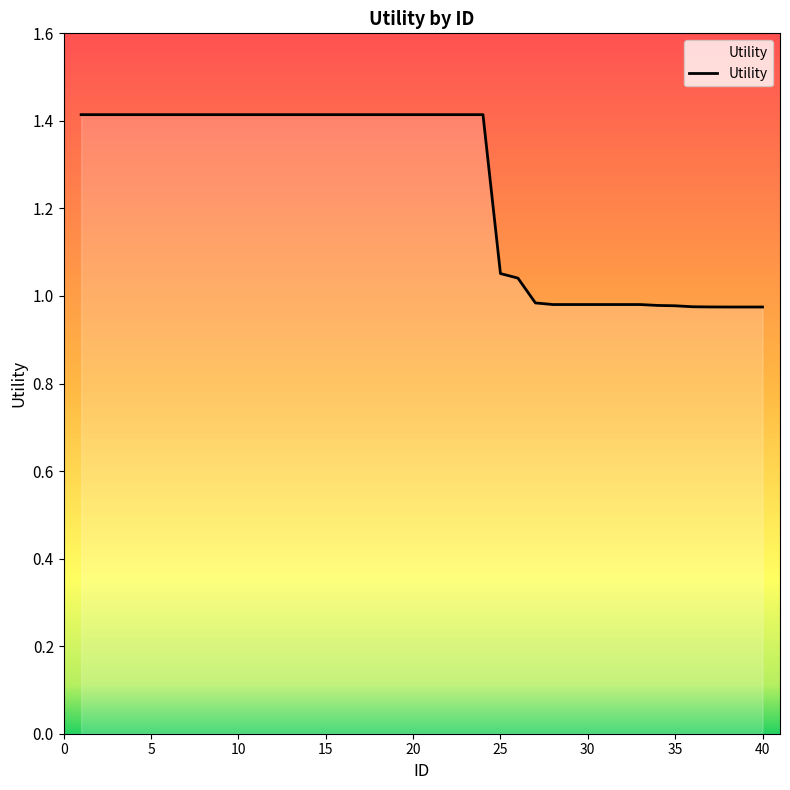

What is the greatest value displayed?

1.4